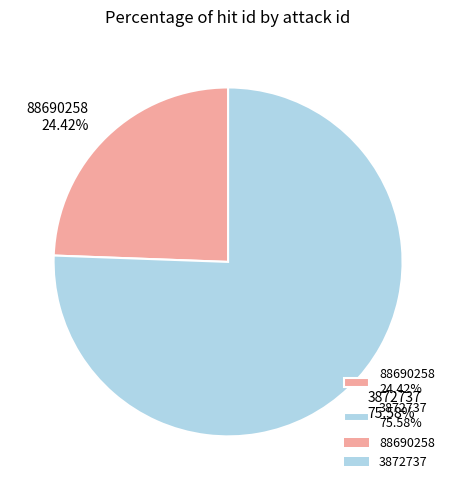

To the nearest percent, what is the average slice percentage?

50%